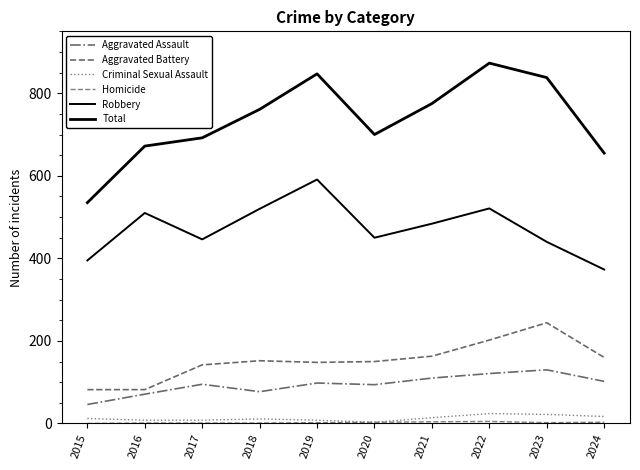

Which series has the widest spread of values?

Total